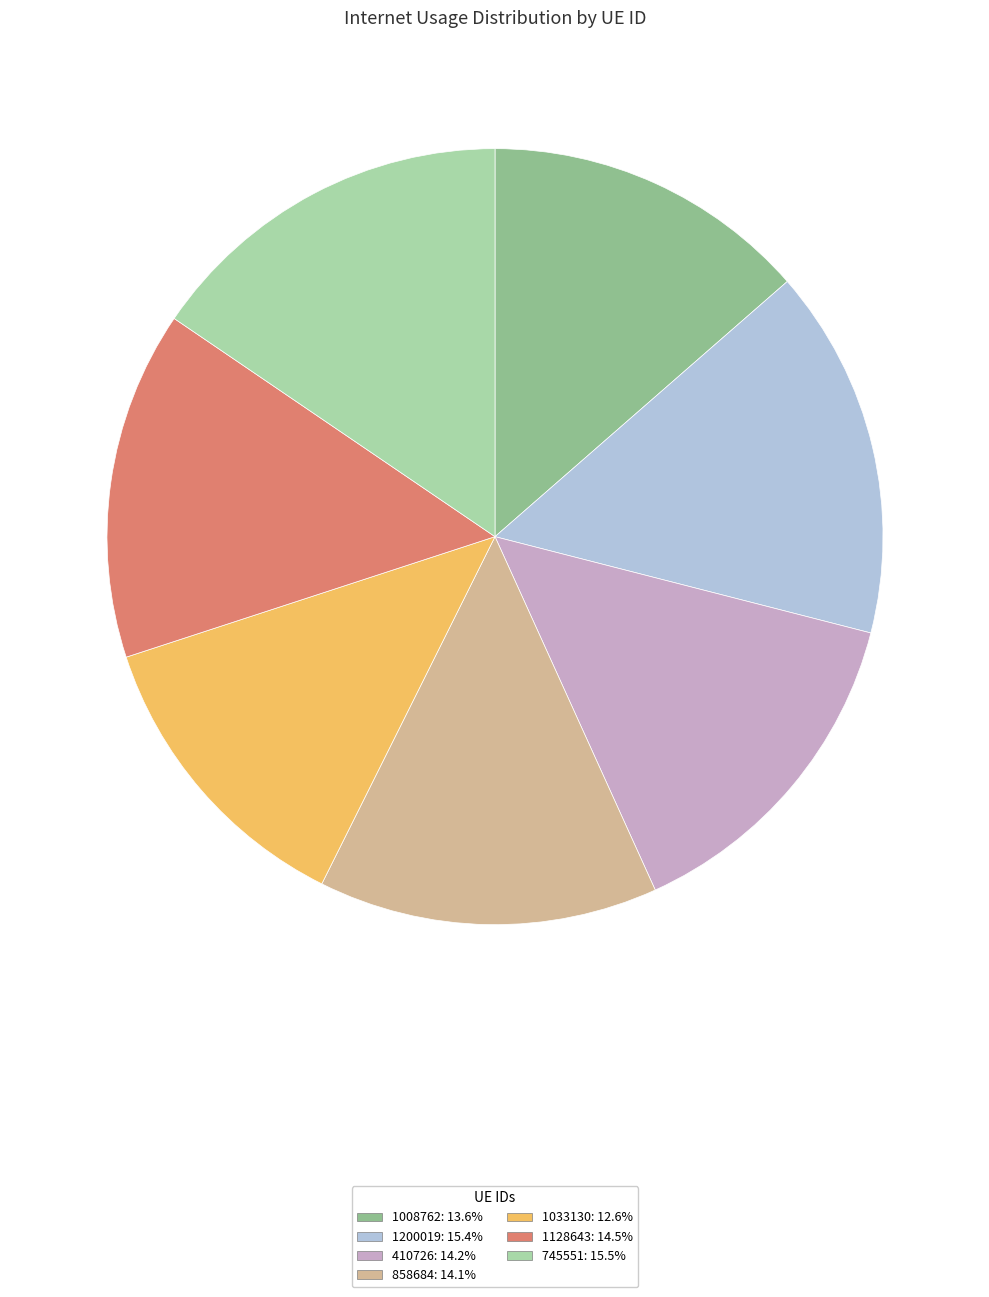

Is 1200019 the majority of the pie?

No